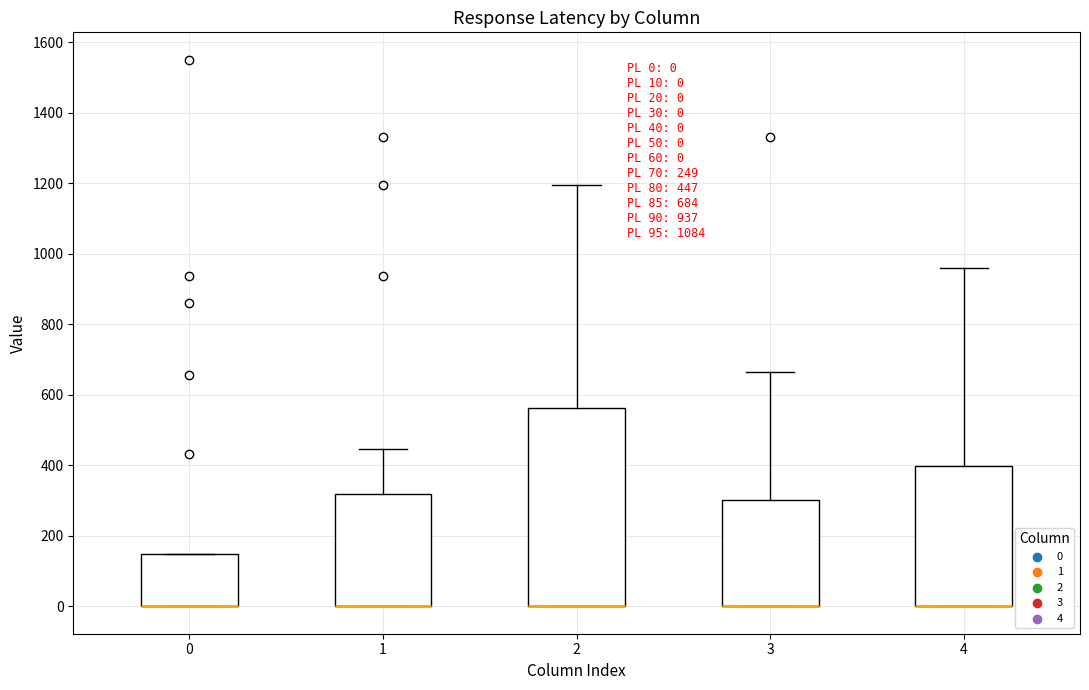

Comparing the boxes themselves (not the whiskers), which one is the tallest?

2